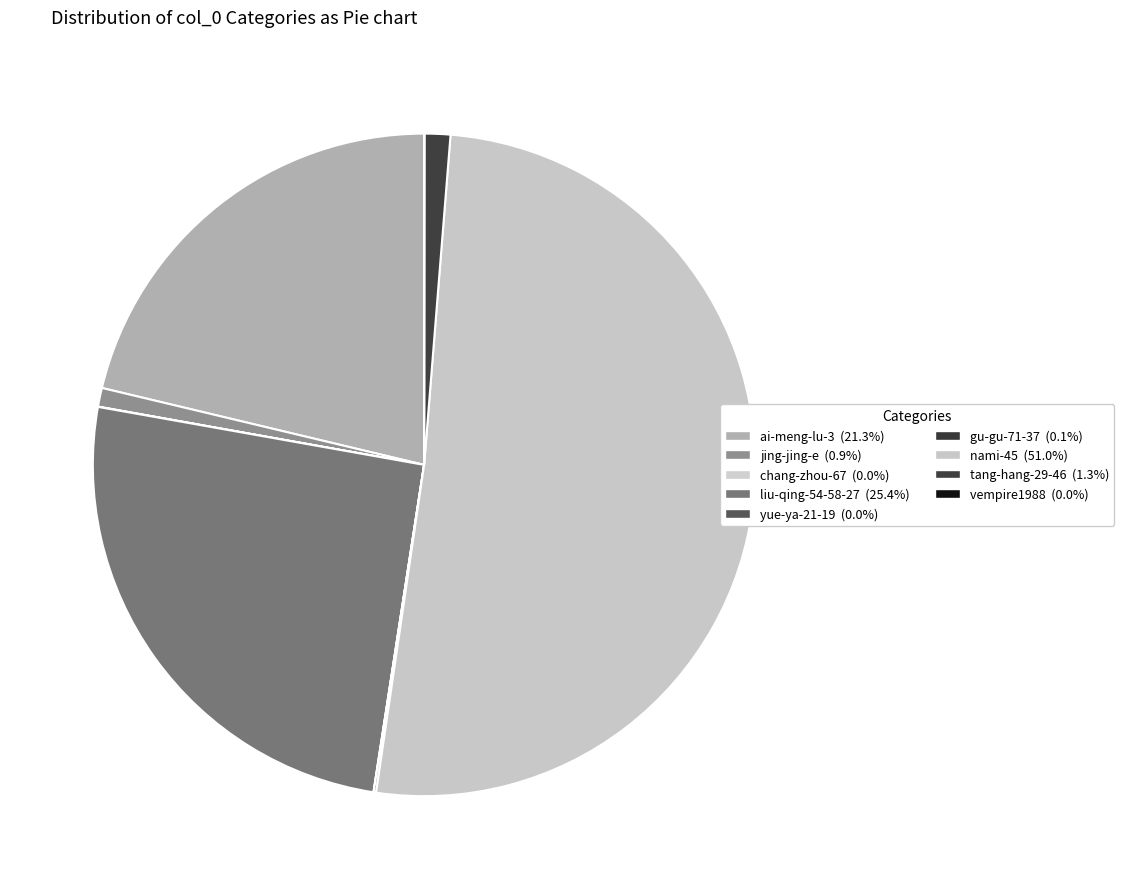

Count the number of slices in the pie.

9